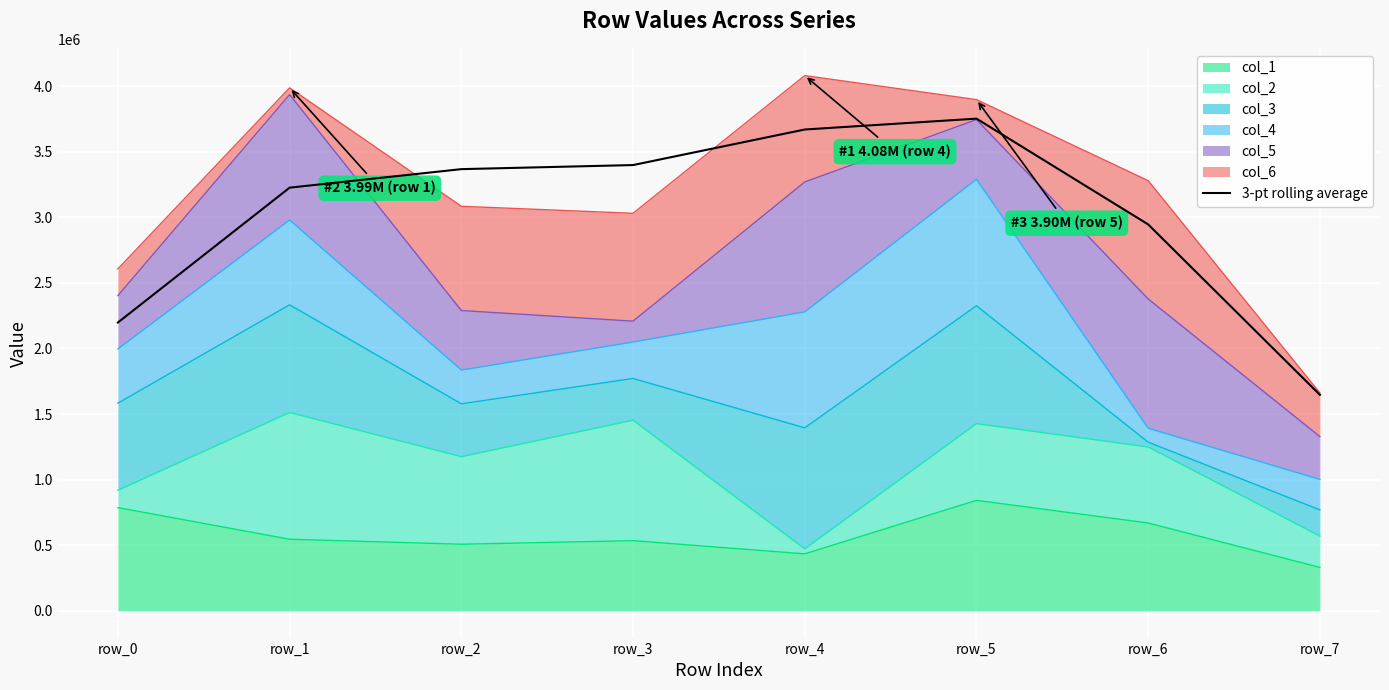

Reading right to left, transcribe all the data shown in this chart.

row_7=1646659.7	row_6=2945666.3	row_5=3752105.7	row_4=3669215.7	row_3=3398157.7	row_2=3367068.7	row_1=3225843.7	row_0=2197895.0